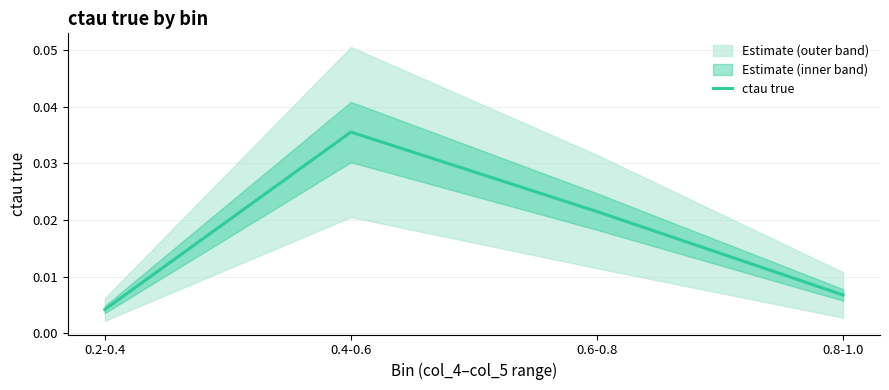

True or false: the data shows 0.0 at 0.2-0.4.

True